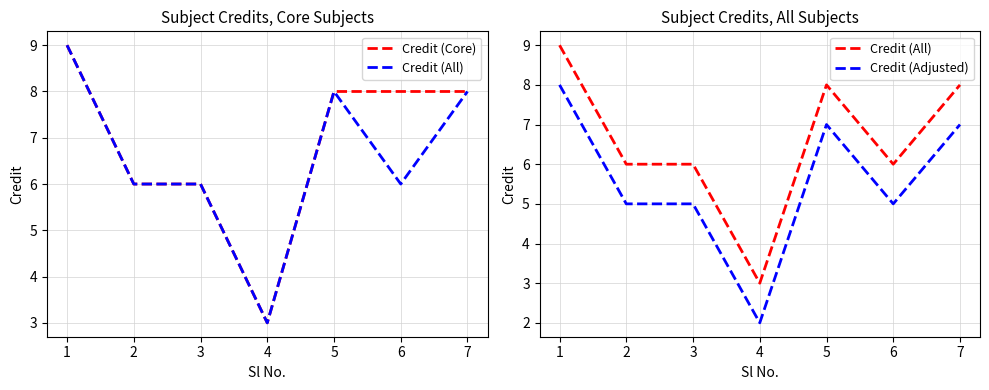

Is this an area chart (filled region under the line)?

No